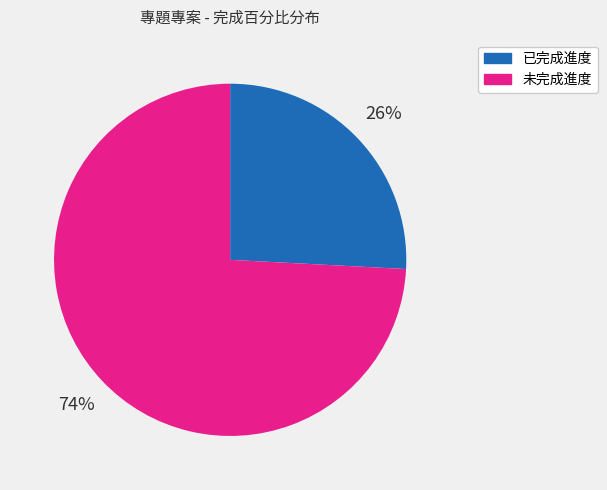

To the nearest percent, what is the average slice percentage?

50%